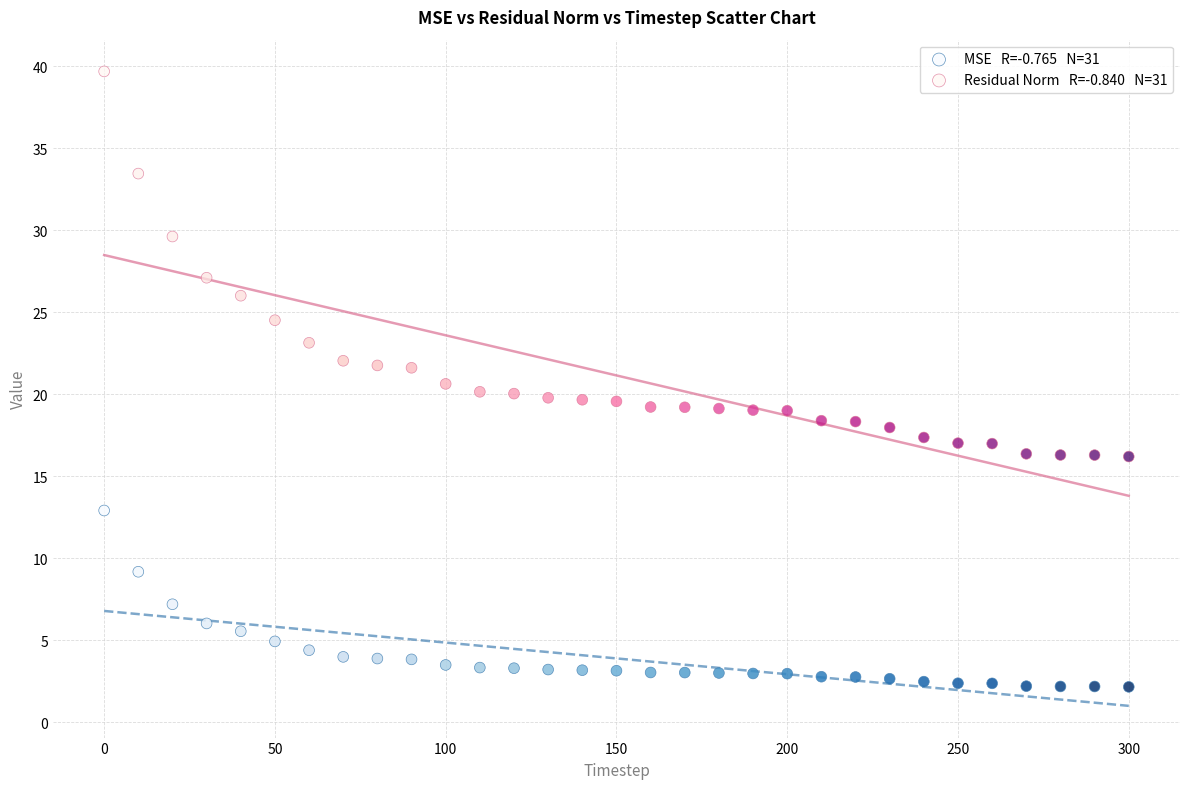

Across all data points, what is the range of X values (max minus min)?

300.0